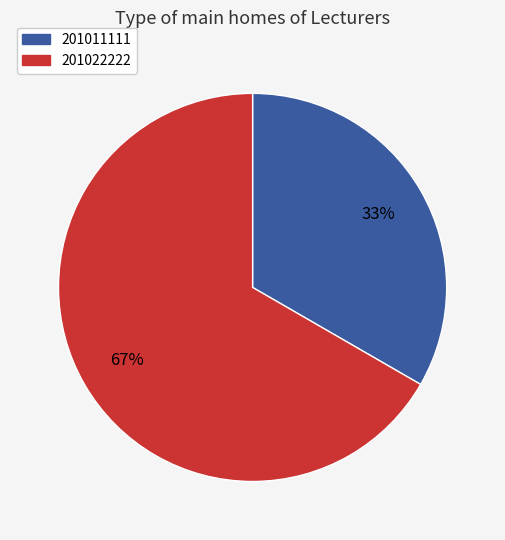

To the nearest percent, what is the combined percentage of 201011111 and 201022222?

100%